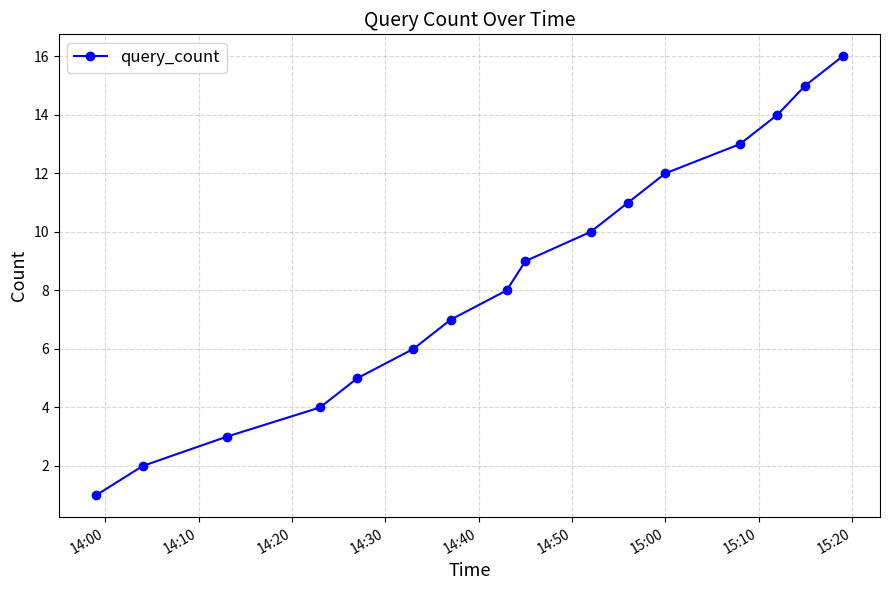

How many lines are shown in the chart?

1